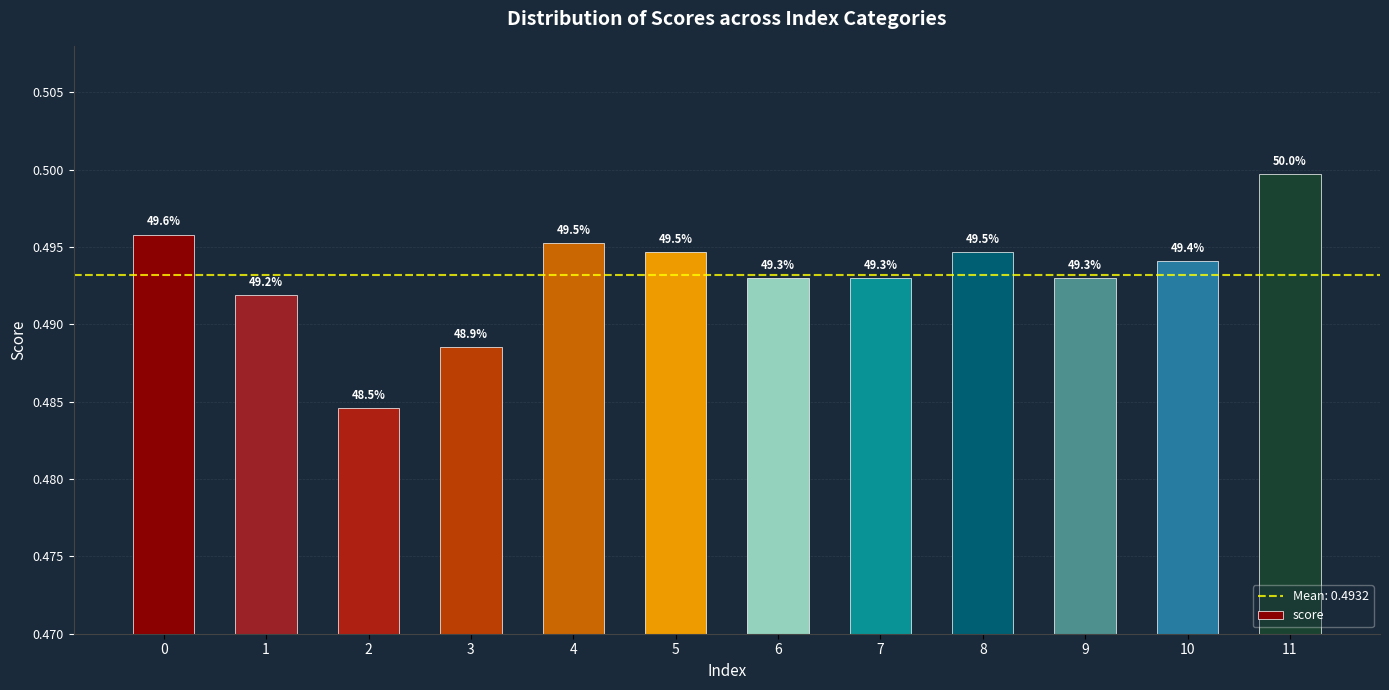

What is the minimum value shown in the chart?

0.5